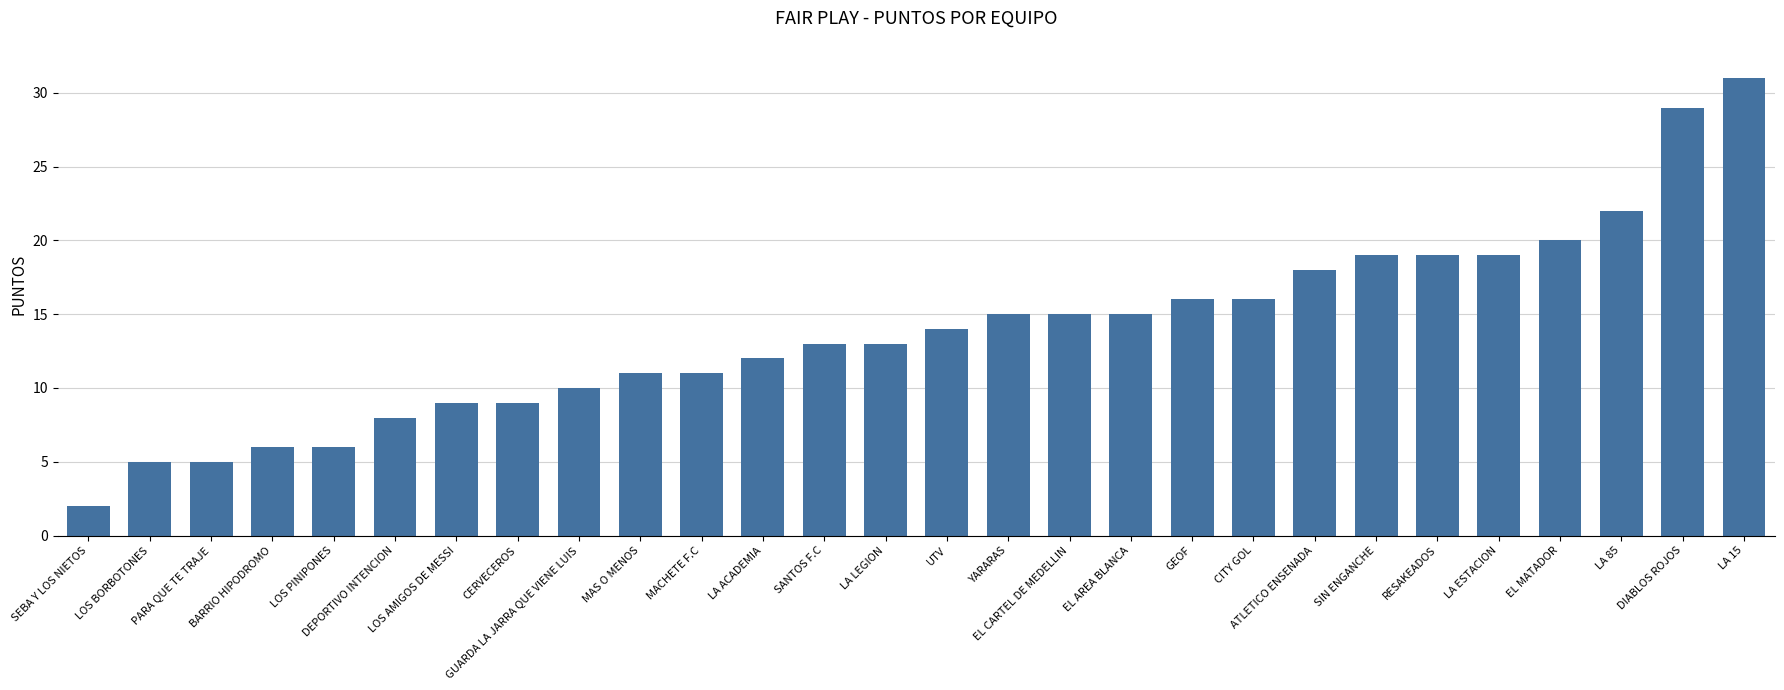

What is the sum of all values?

388